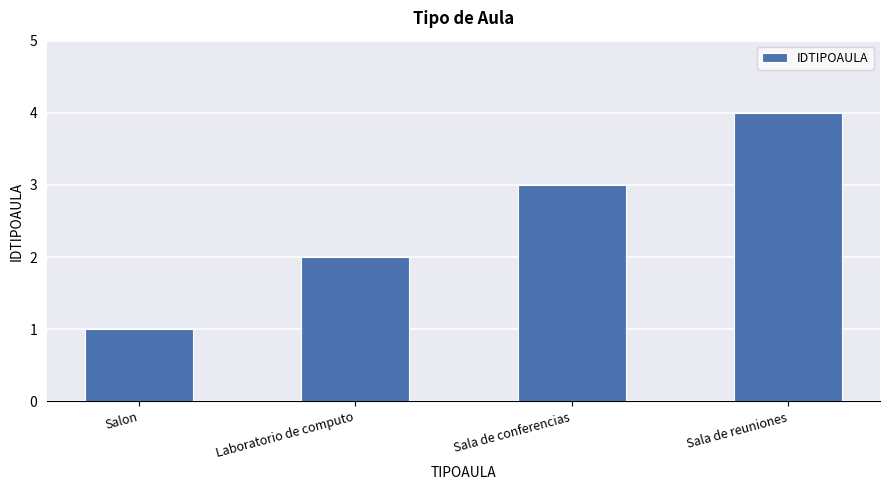

Does the chart contain any negative values?

No